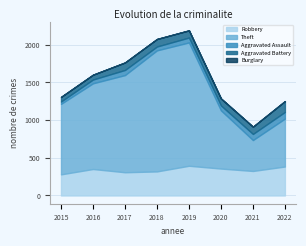

At 2018, list the series in order from largest to smallest.

Theft, Robbery, Aggravated Battery, Aggravated Assault, Burglary